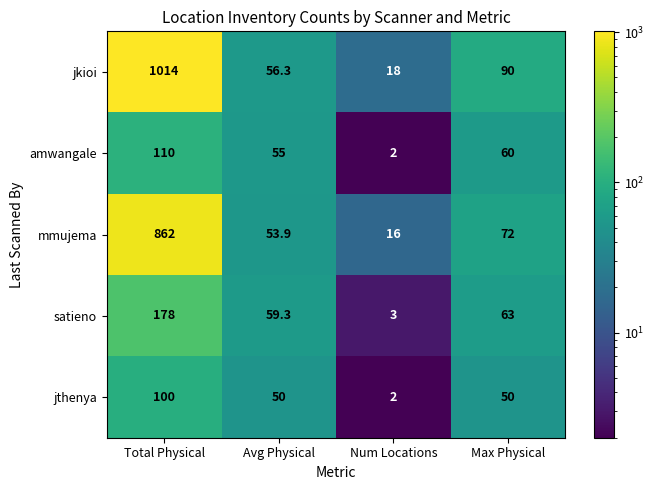

What is the total value across all series at Max Physical?

335.0